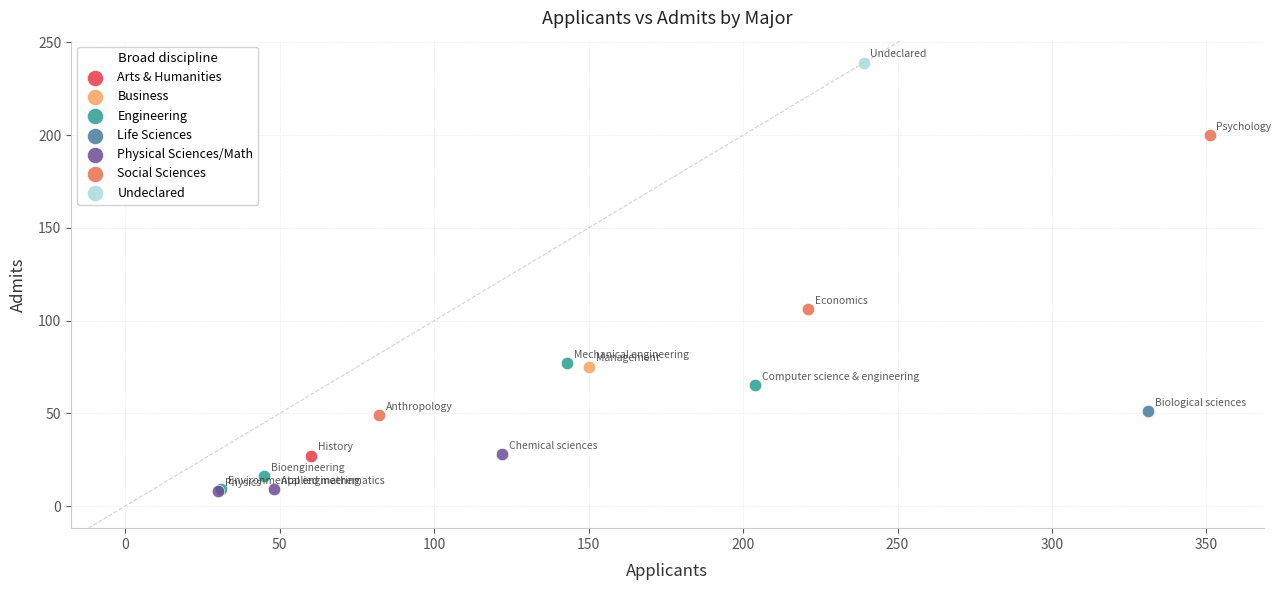

Which series reaches the maximum Y coordinate?

Undeclared